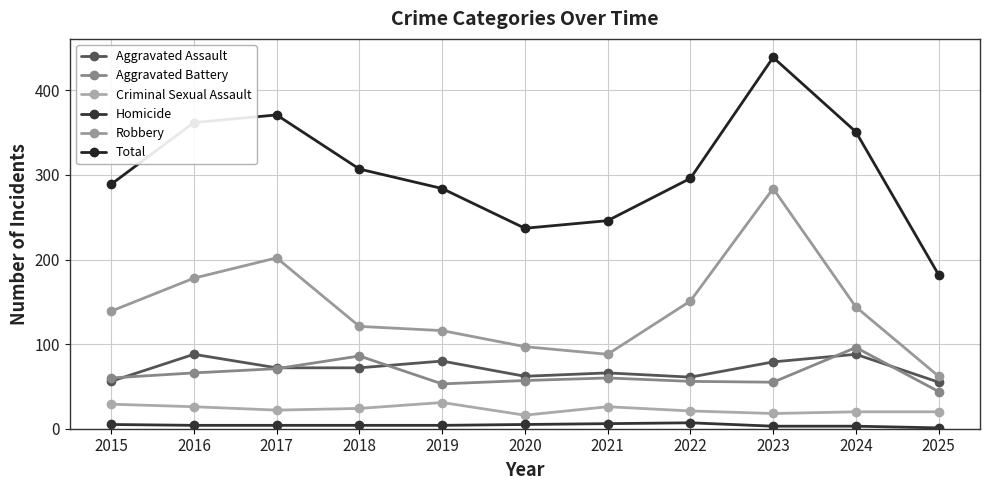

At which category is the sum across all series the highest?

2023